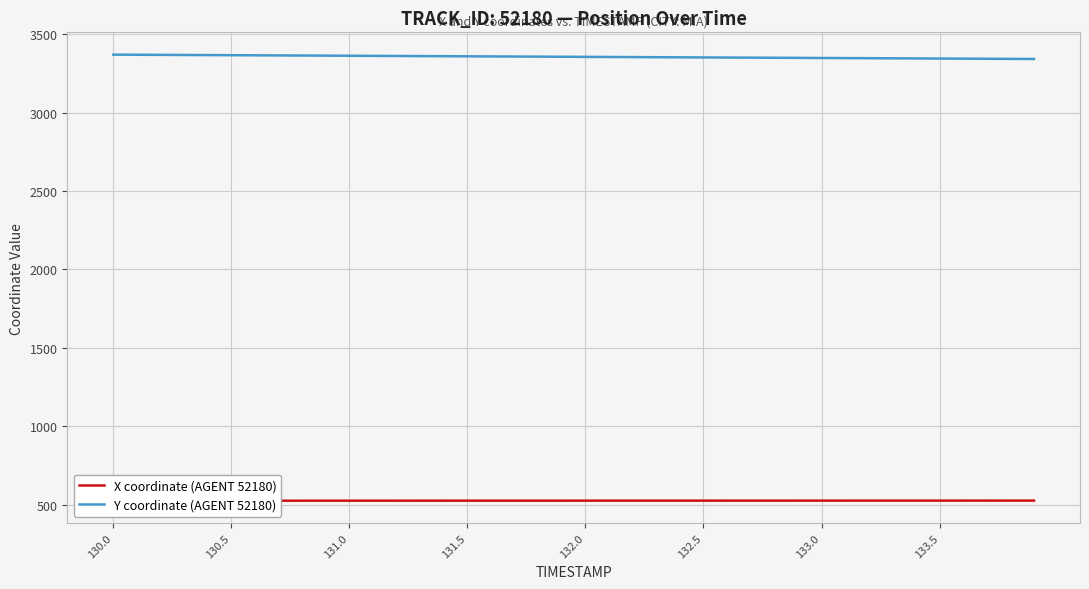

What is the minimum value for Y coordinate (AGENT 52180)?

3342.8